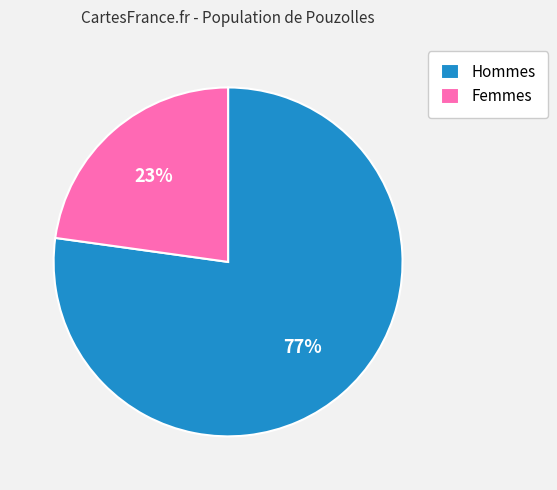

Which category has the smallest portion of the pie?

Femmes